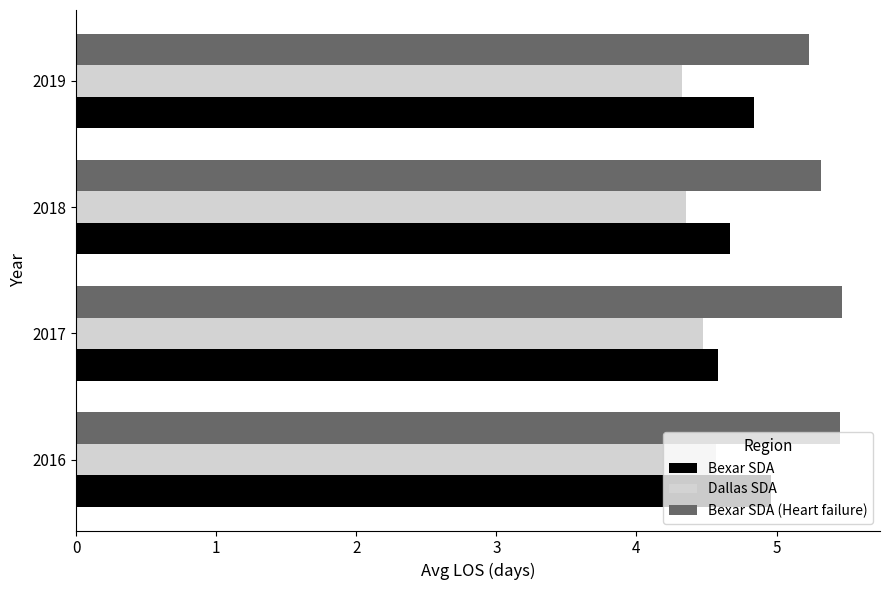

What is the highest value of the Dallas SDA series?

4.6